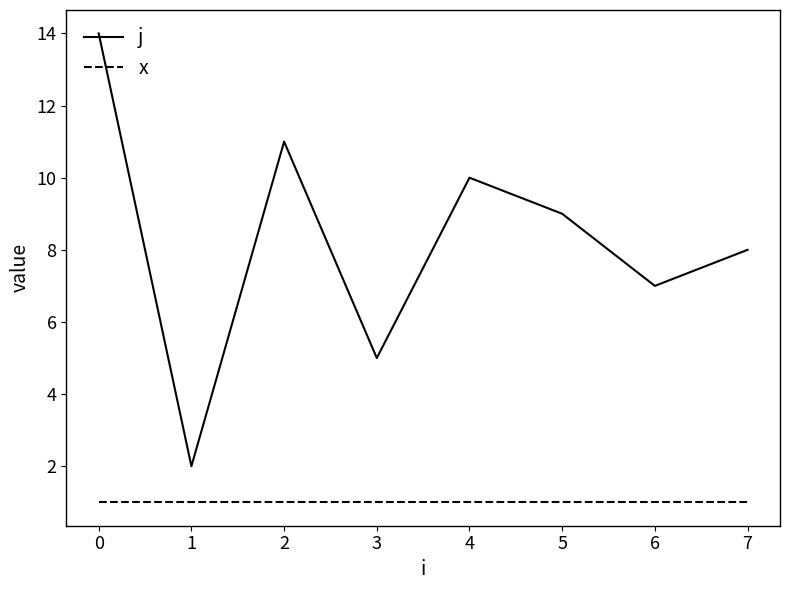

What is the difference between the maximum and minimum values in the j series?

12